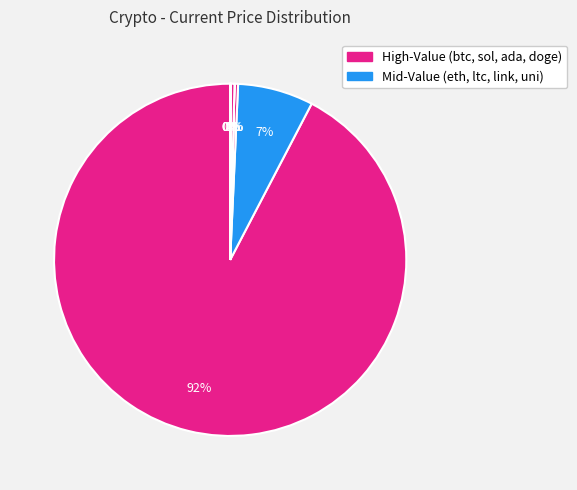

Count the number of slices in the pie.

8